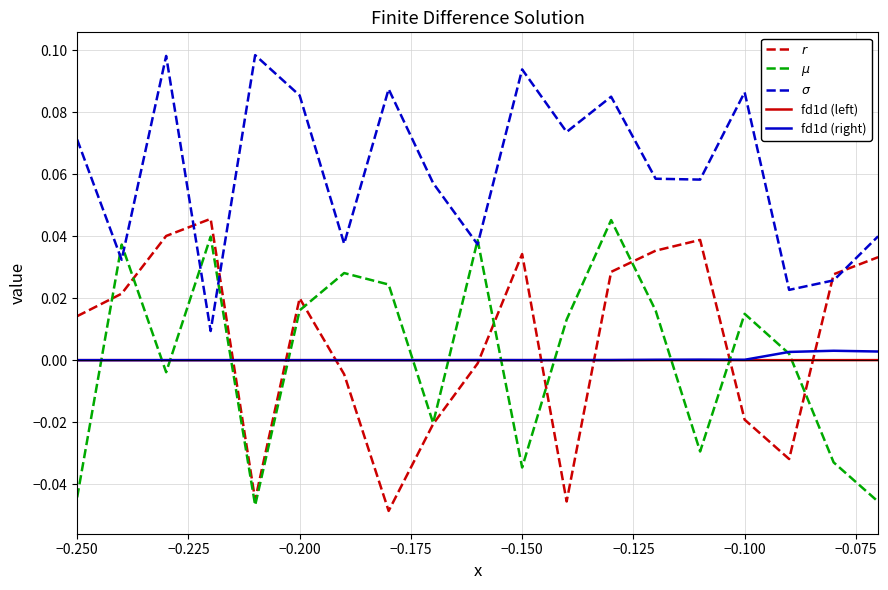

What are all the series names shown in the legend?

$r$, $\mu$, $\sigma$, fd1d (left), fd1d (right)